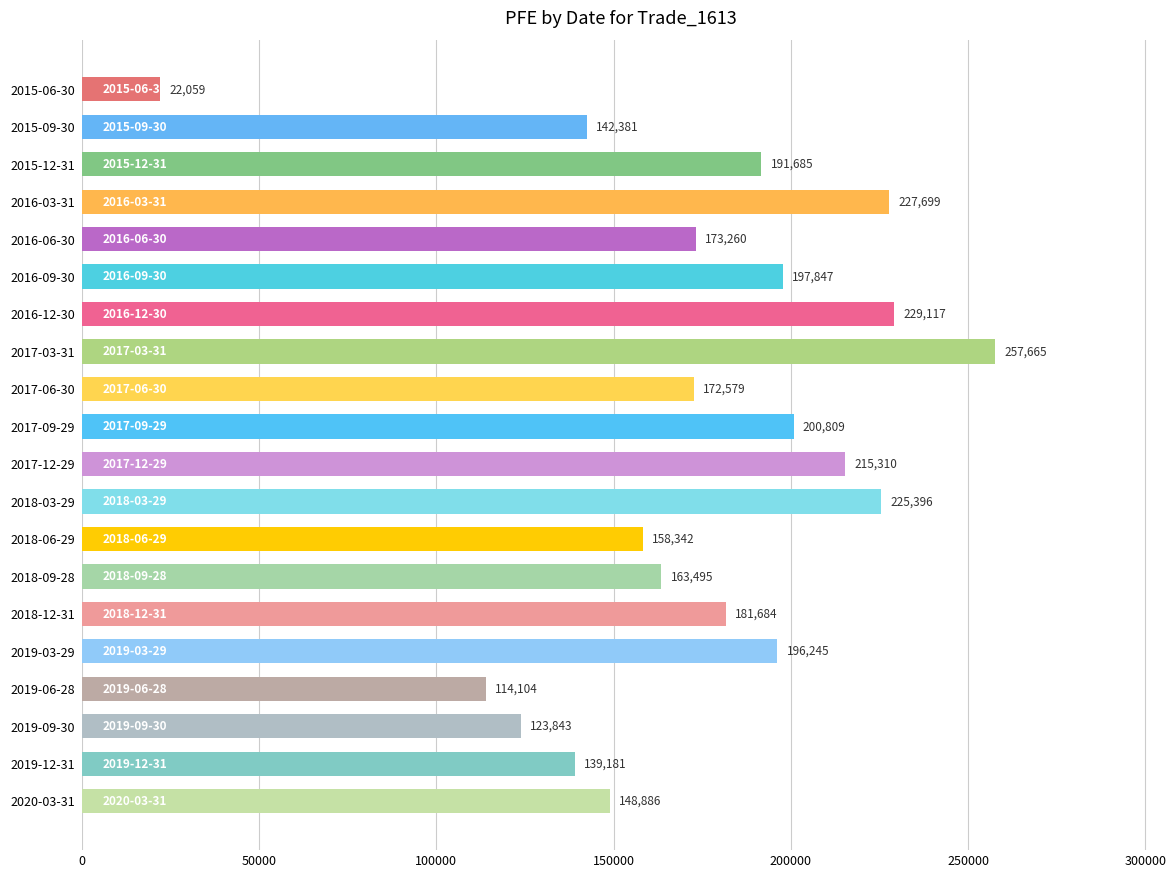

What position from the top is 2015-09-30?

2